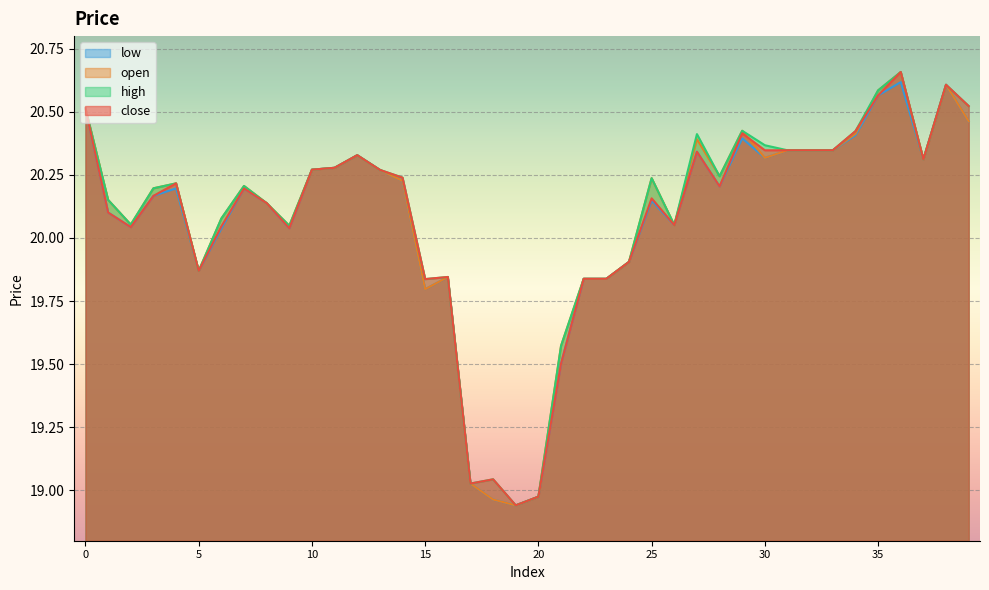

What is the difference between the maximum and minimum values in the low series?

1.7